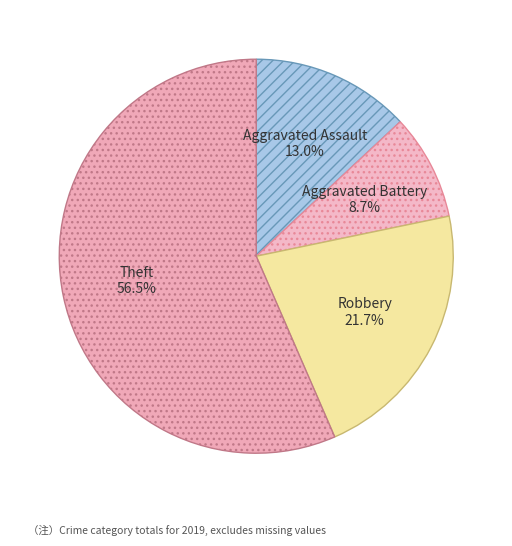

Is there a majority slice in this chart?

Yes